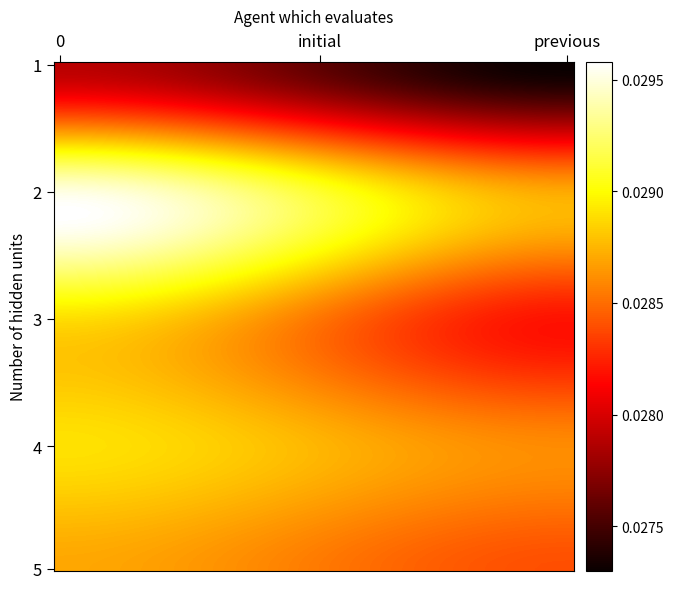

Rank the series by their maximum value, from lowest to highest.

1_previous, 5_previous, 3_initial, 3_previous, 4_initial, 4_previous, 5_initial, 1_initial, 2_previous, 2_initial